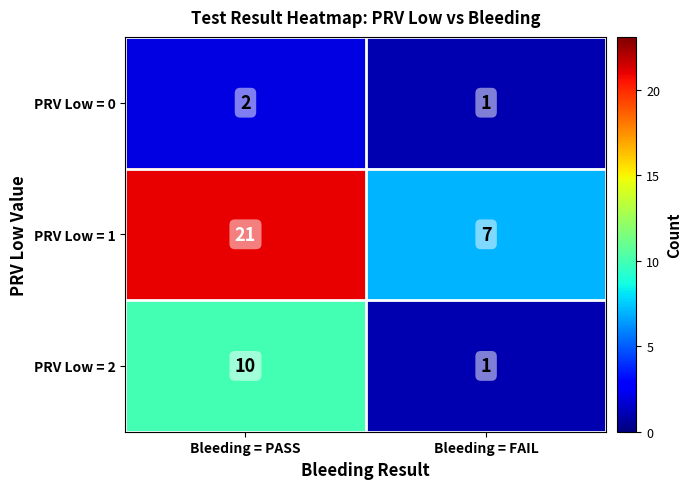

Rank the series at Bleeding = PASS from highest to lowest value.

PRV Low = 1, PRV Low = 2, PRV Low = 0